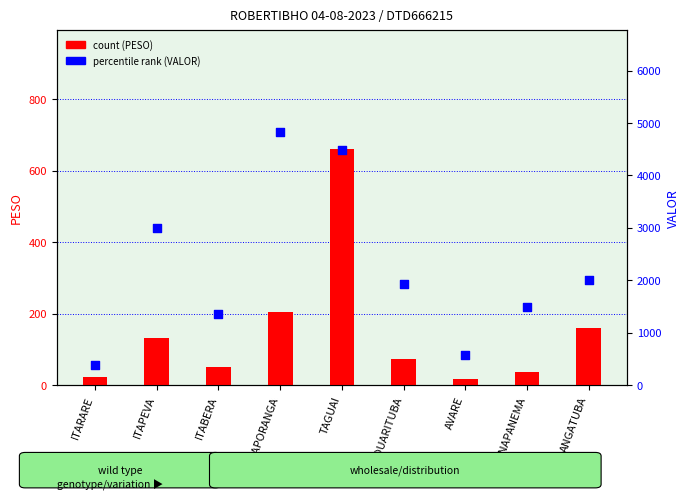

Which series has the widest spread of Y values?

percentile rank (VALOR)